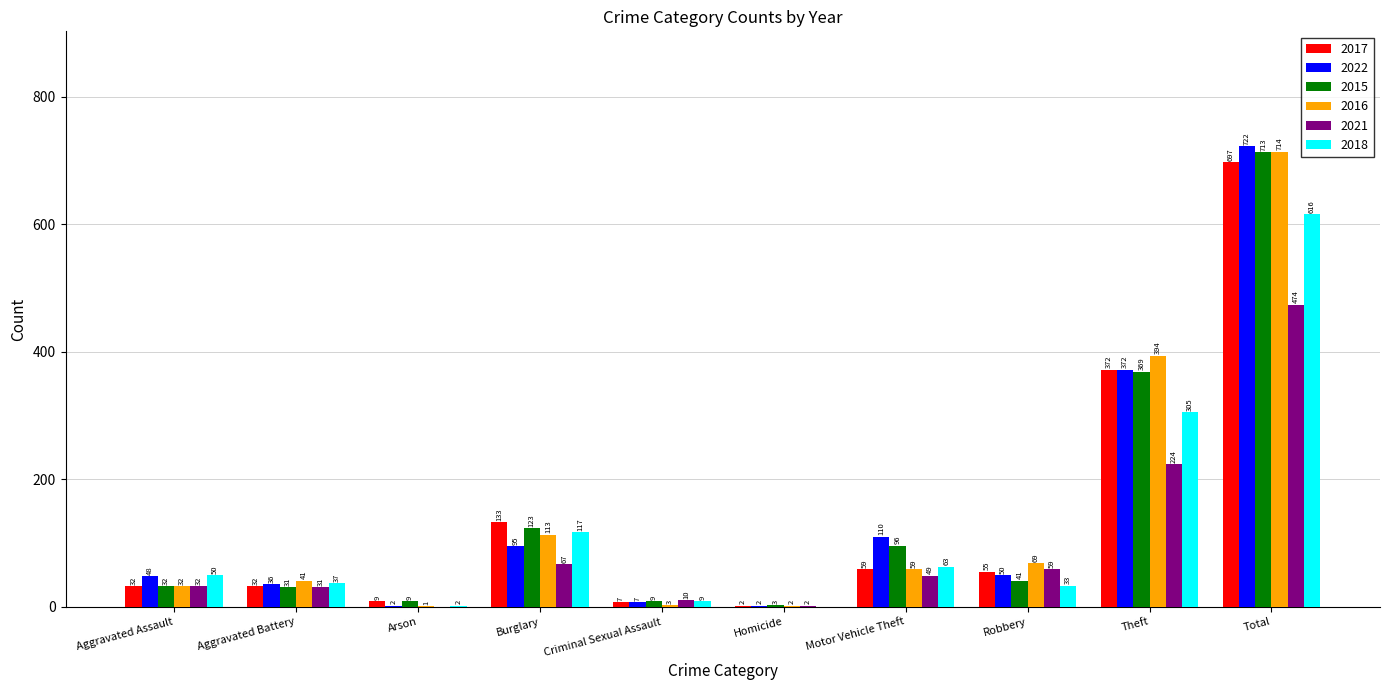

Which series has the largest range (max minus min)?

2022